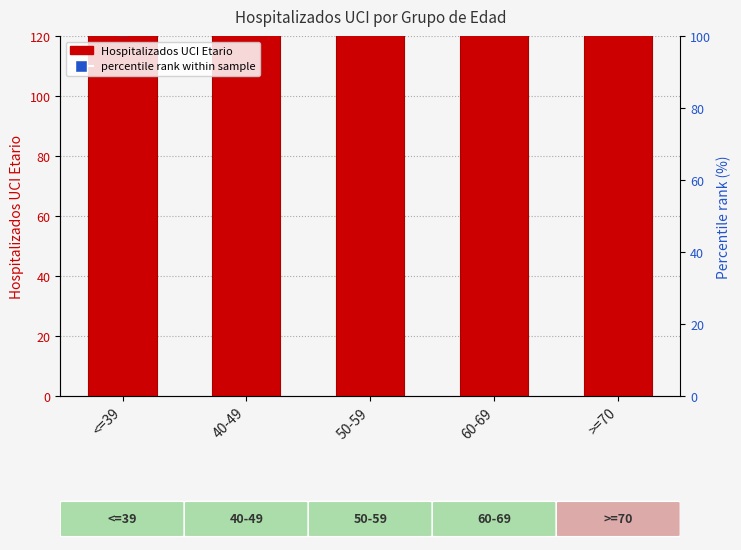

Is it true that the value at <=39 is 271?

True